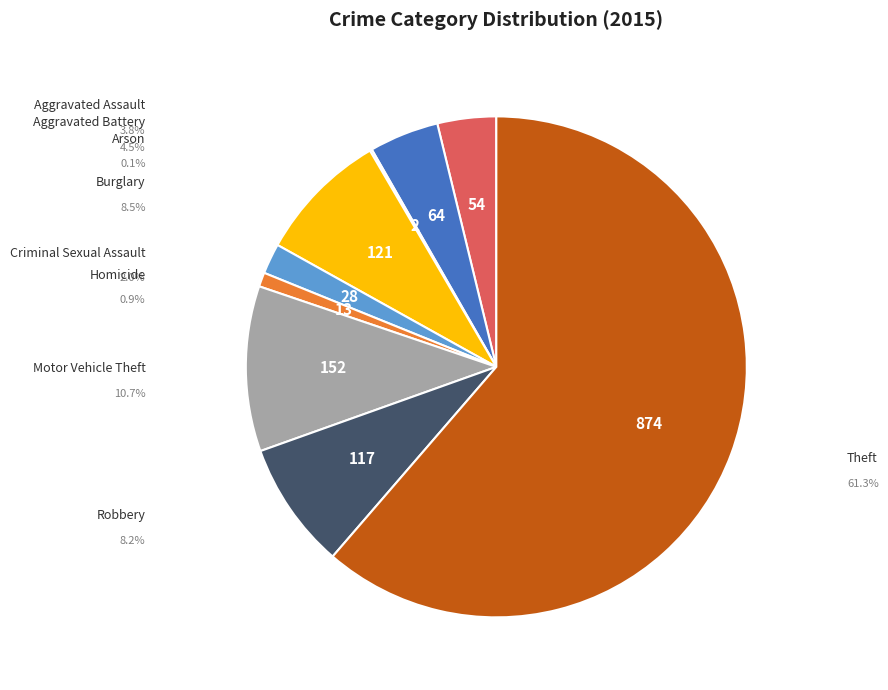

Rank the categories by value from highest to lowest.

Theft, Motor Vehicle Theft, Burglary, Robbery, Aggravated Battery, Aggravated Assault, Criminal Sexual Assault, Homicide, Arson